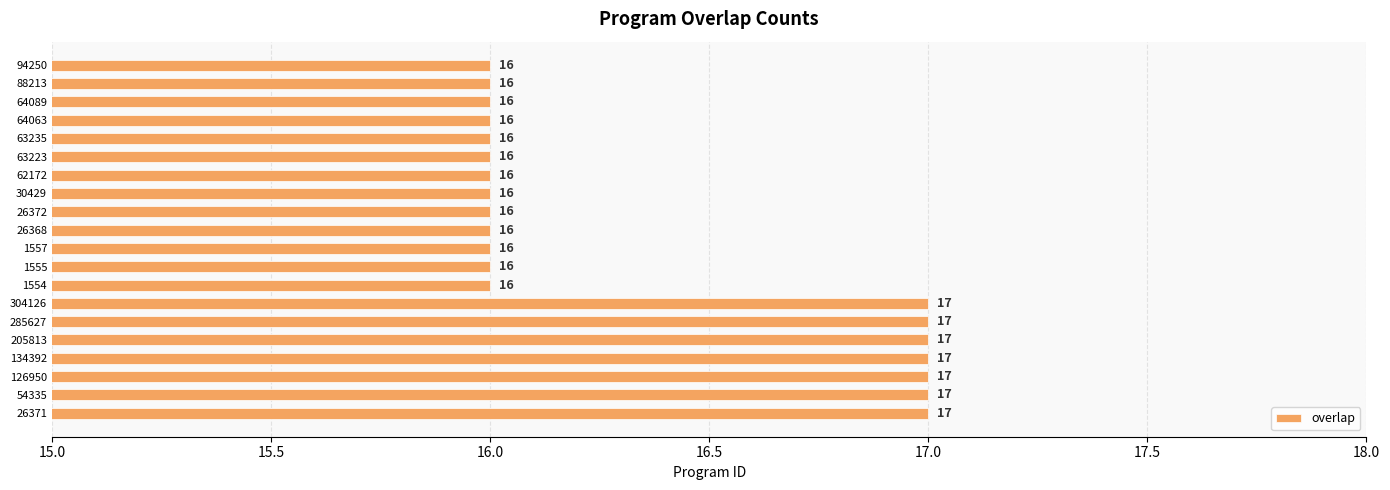

How many series are shown in this chart?

1